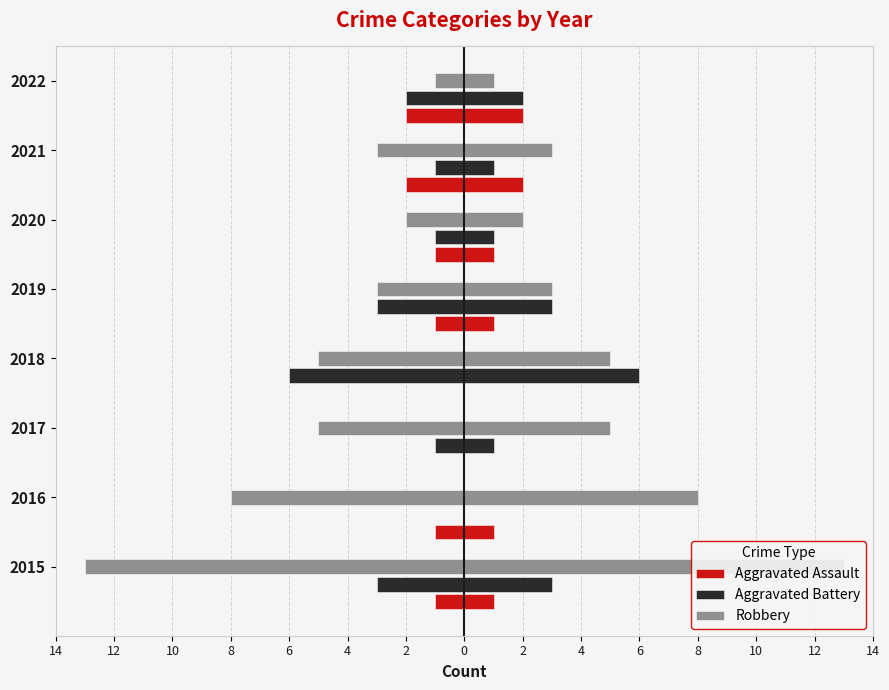

What is the sum of all Aggravated Battery values?

17